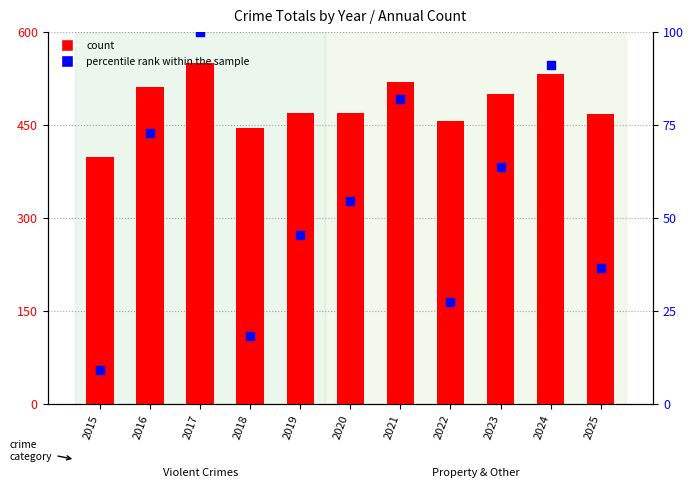

Which series has the largest Y range (max minus min)?

count